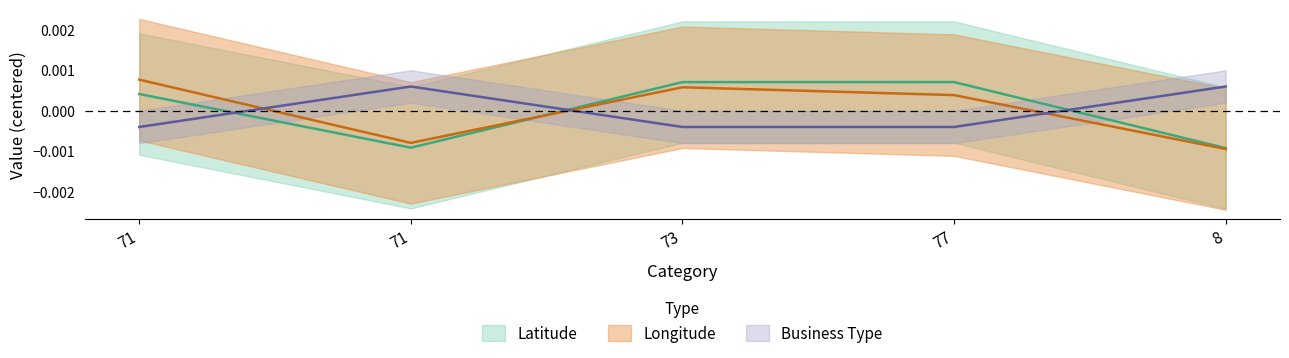

How many data points in Latitude are above 0?

3